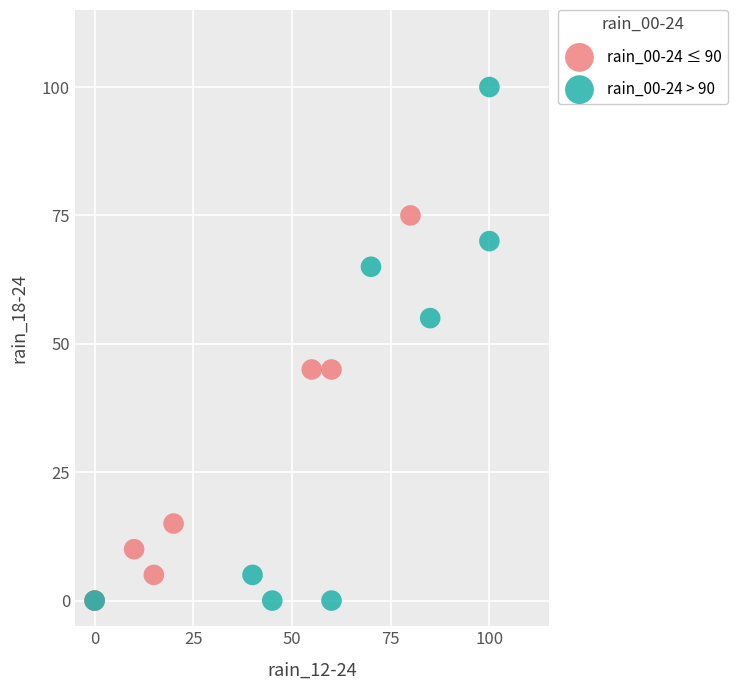

Which series has the largest Y range (max minus min)?

rain_00-24 > 90